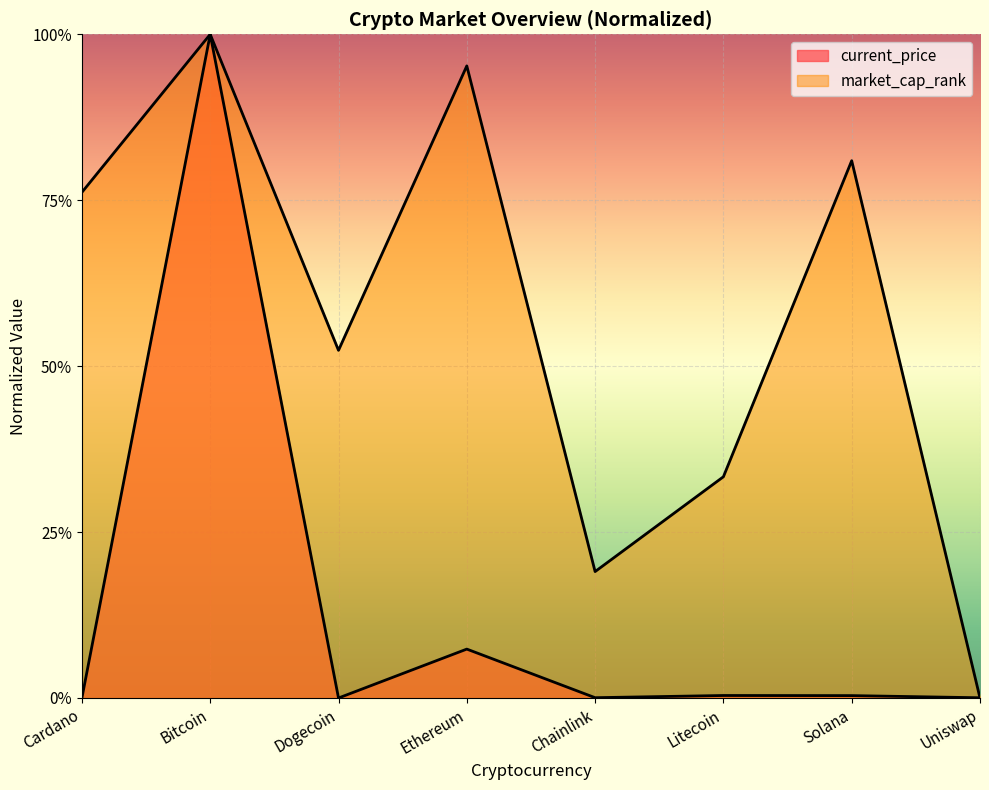

Between Ethereum and Dogecoin, which is larger?

Ethereum